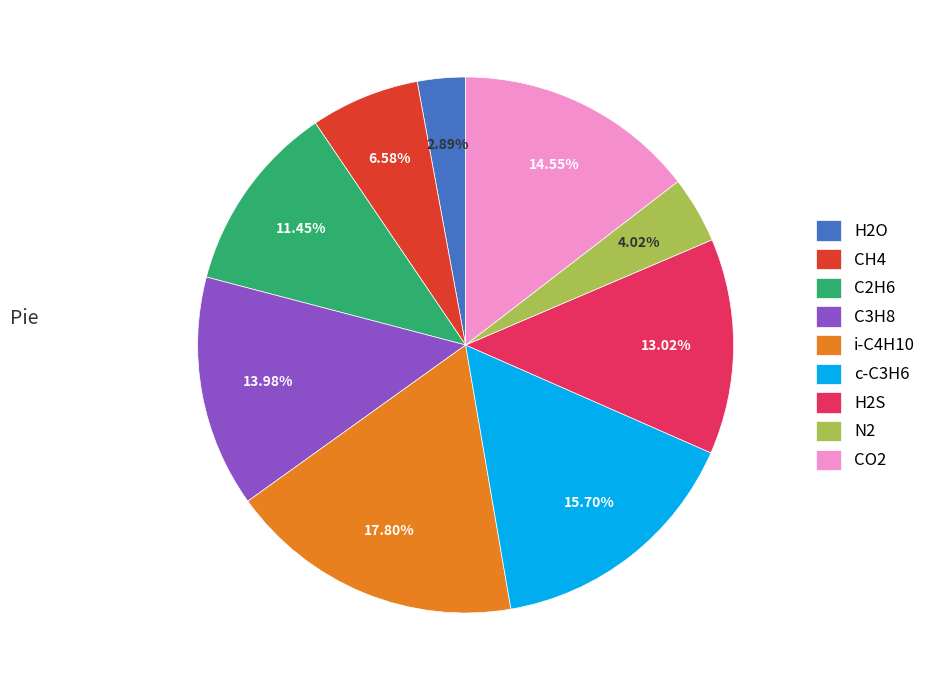

Is there a majority slice in this chart?

No